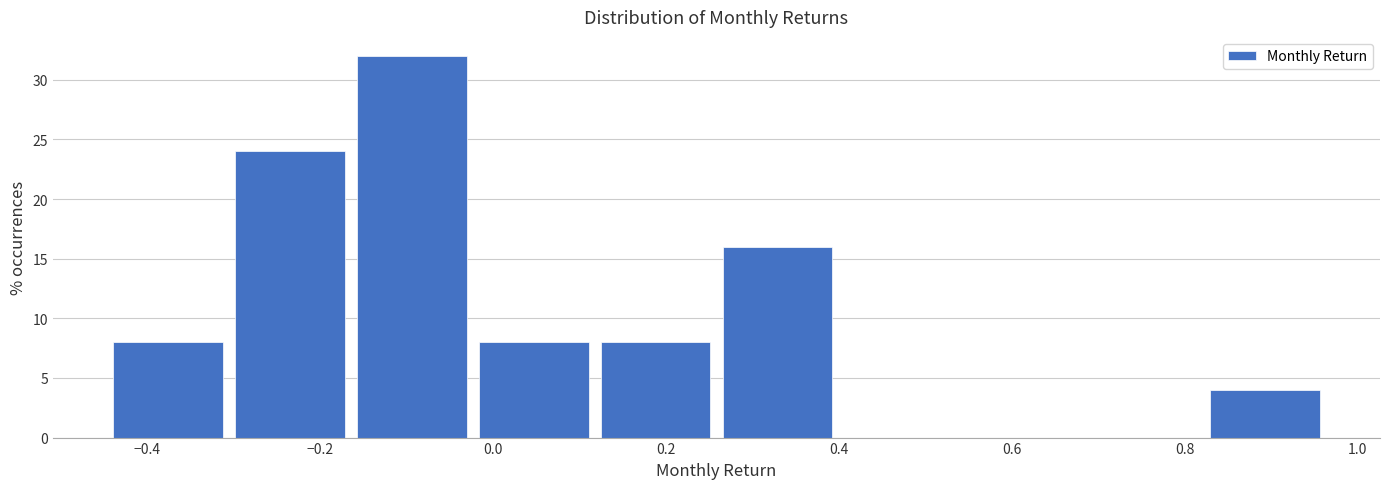

What is the height of the bar covering -0.30 to -0.16 on the x-axis? Neither the bar edges nor the heights are printed on the chart, so give them approximately, as read against the axes.

24